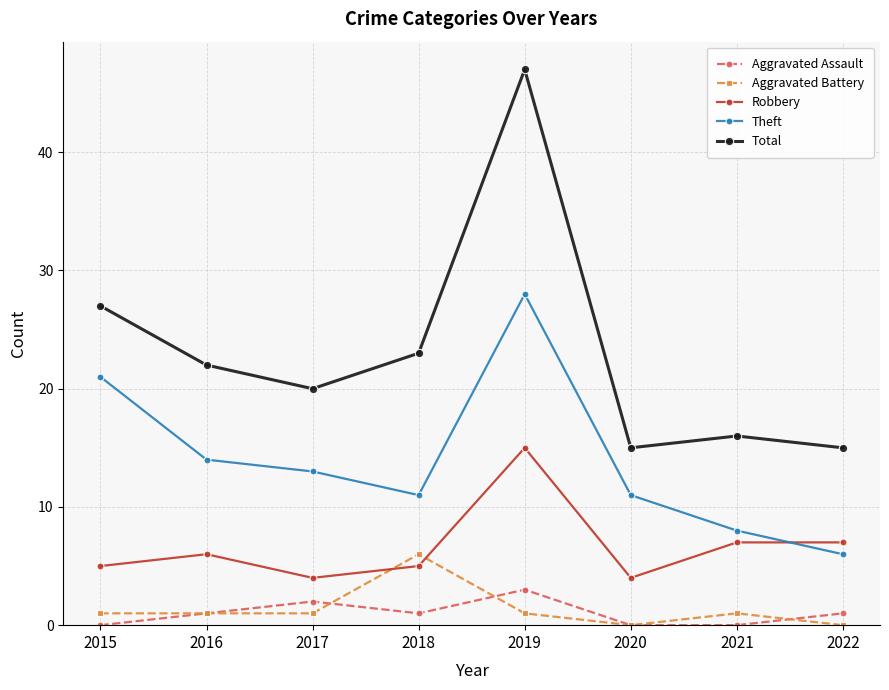

Reading left to right, transcribe all the data shown in this chart.

Aggravated Assault: 2015=0	2016=1	2017=2	2018=1	2019=3	2020=0	2021=0	2022=1
Aggravated Battery: 2015=1	2016=1	2017=1	2018=6	2019=1	2020=0	2021=1	2022=0
Robbery: 2015=5	2016=6	2017=4	2018=5	2019=15	2020=4	2021=7	2022=7
Theft: 2015=21	2016=14	2017=13	2018=11	2019=28	2020=11	2021=8	2022=6
Total: 2015=27	2016=22	2017=20	2018=23	2019=47	2020=15	2021=16	2022=15